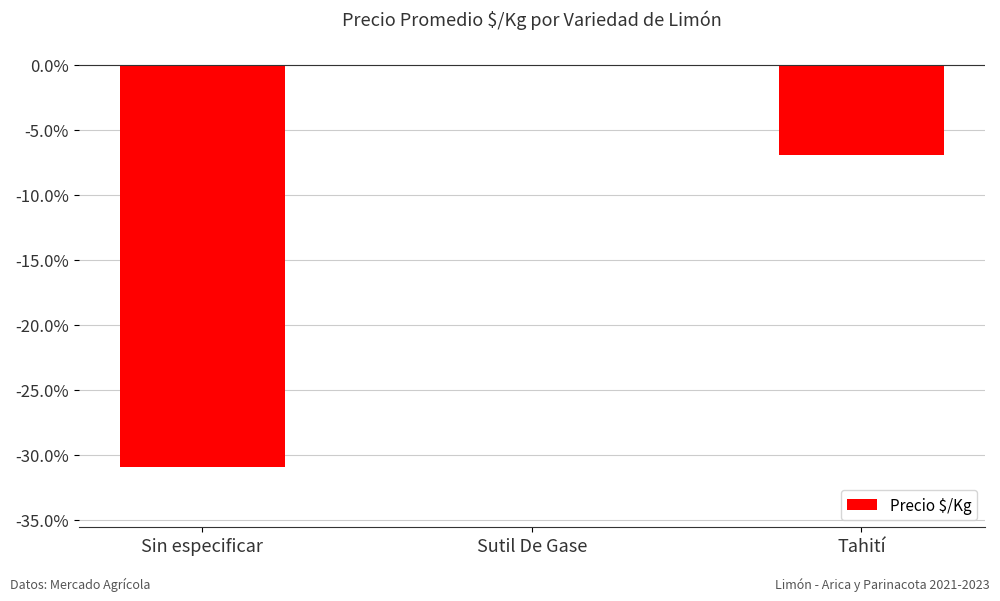

Which label corresponds to the largest value in the chart?

Sutil De Gase